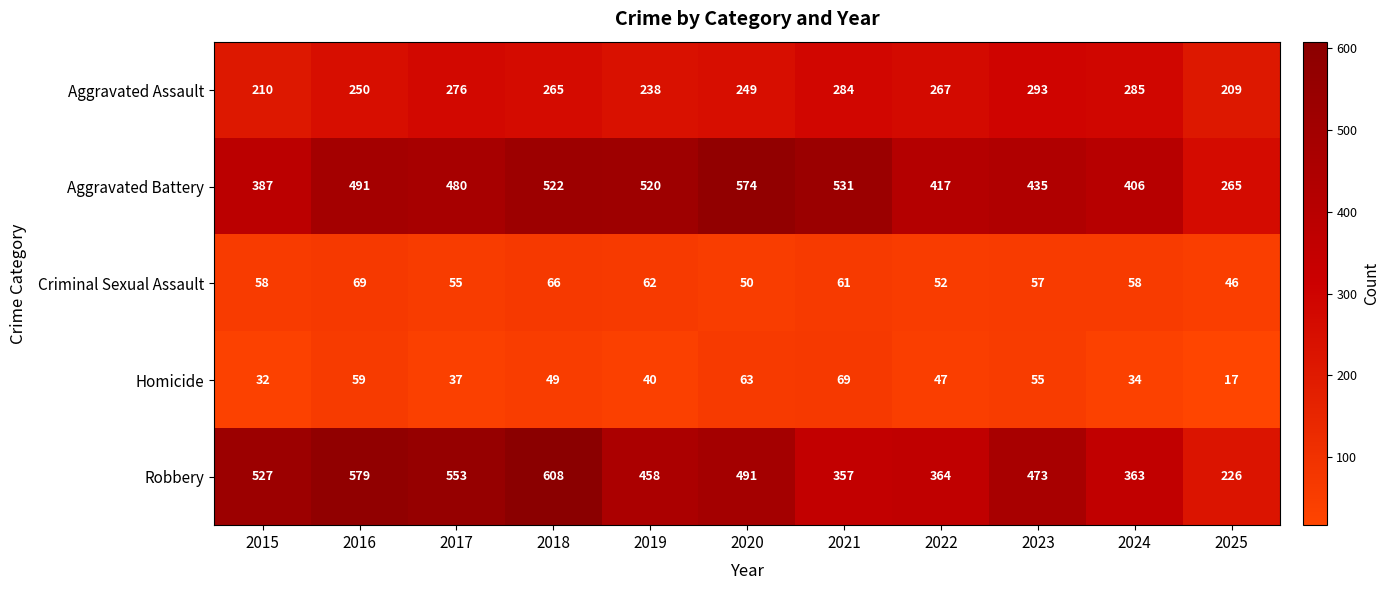

Which category has the lowest value across all series?

2025